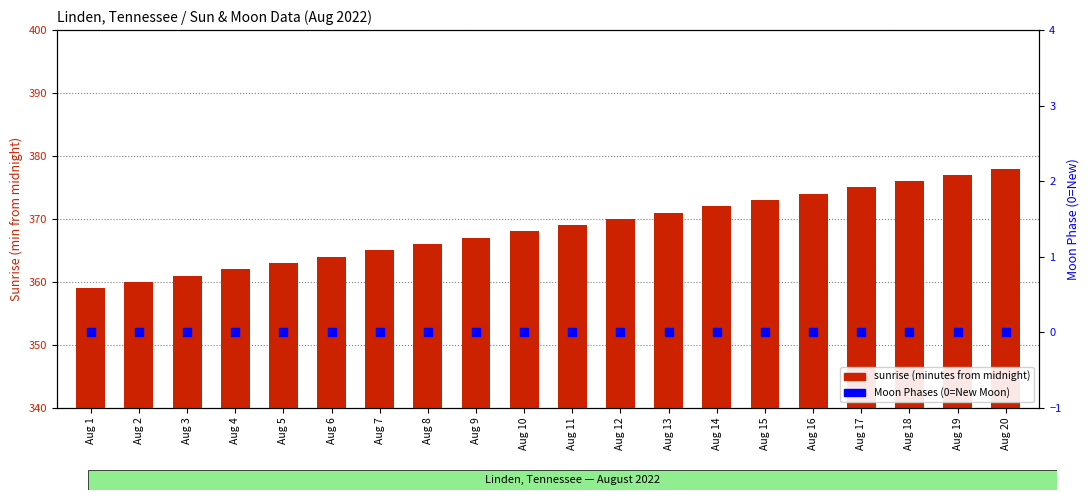

What are all the series names shown in the legend?

sunrise (minutes from midnight), Moon Phases